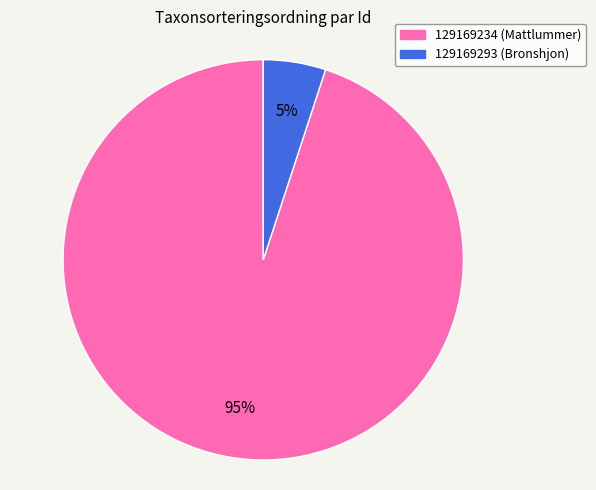

The 129169234 slice represents 89% of the pie. True or false?

False